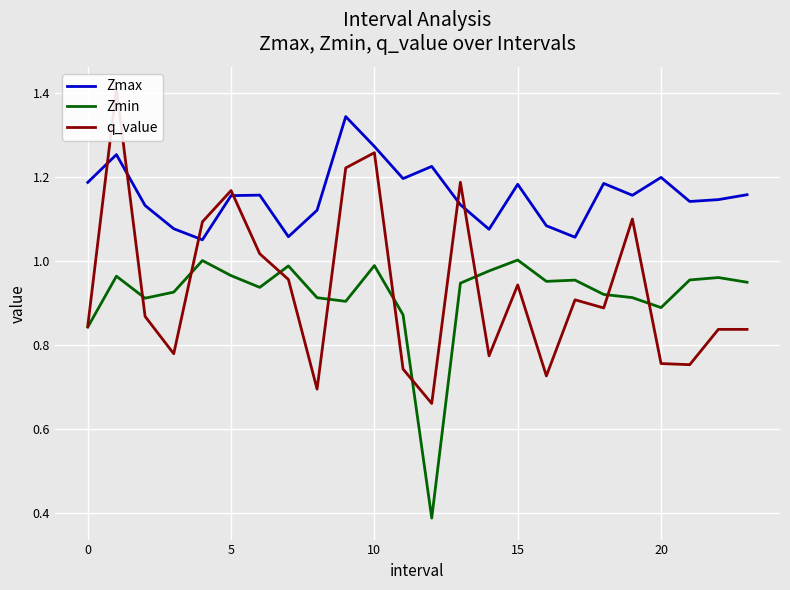

Which category has the highest value in the Zmin series?

15